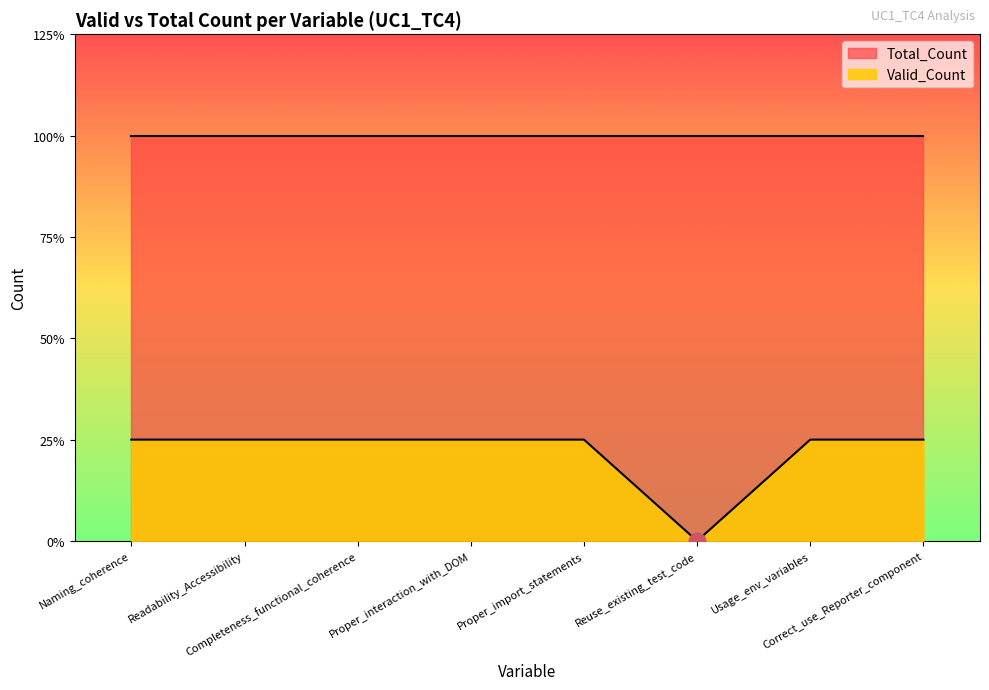

What are all the series names shown in the legend?

Total_Count, Valid_Count